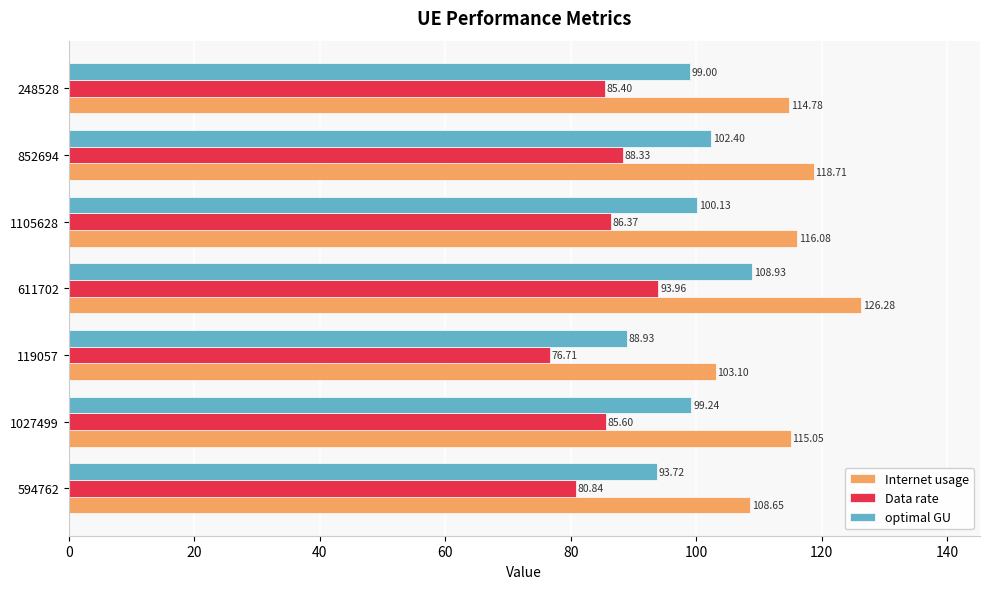

Which label corresponds to the largest value in the chart?

611702